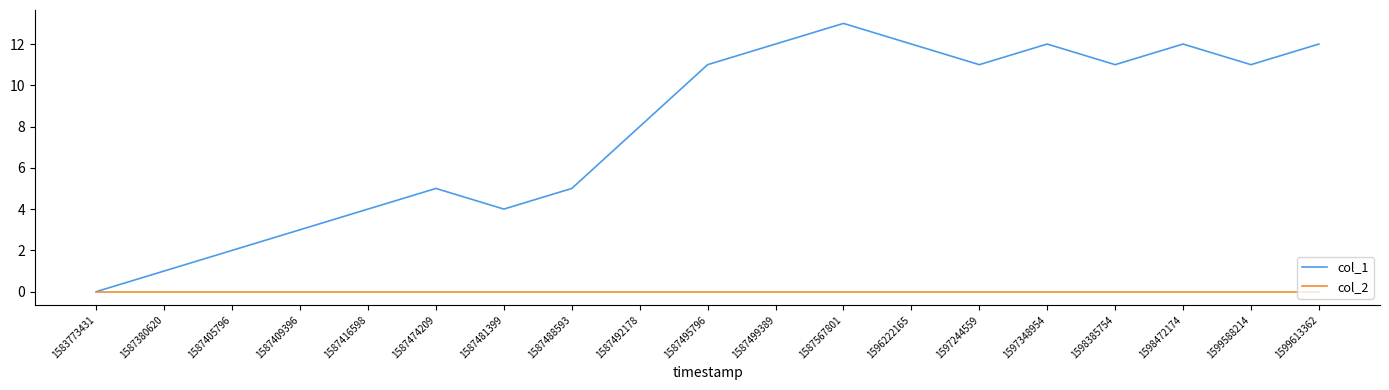

Which series changed the most between 1587488593 and 1587567801?

col_1